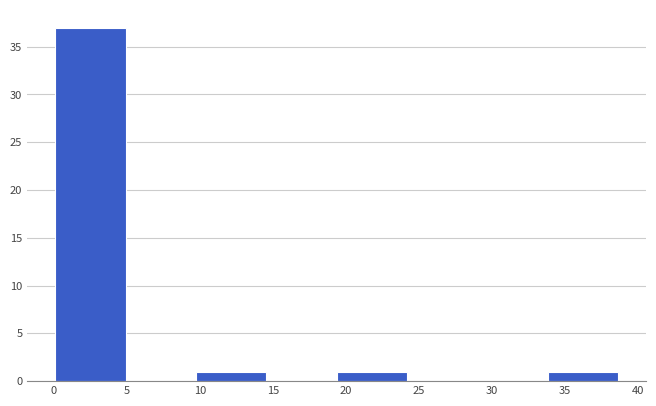

Reading left to right, list every bar in this chart as the range it spans on the x-axis followed by its height. Neither the bar edges nor the heights are printed on the chart, so give them approximately, as read against the axes.

0.0 to 5.0: 37
5.0 to 9.5: 0
9.5 to 14.5: 1
14.5 to 19.5: 0
19.5 to 24.0: 1
24.0 to 29.0: 0
29.0 to 34.0: 0
34.0 to 38.5: 1